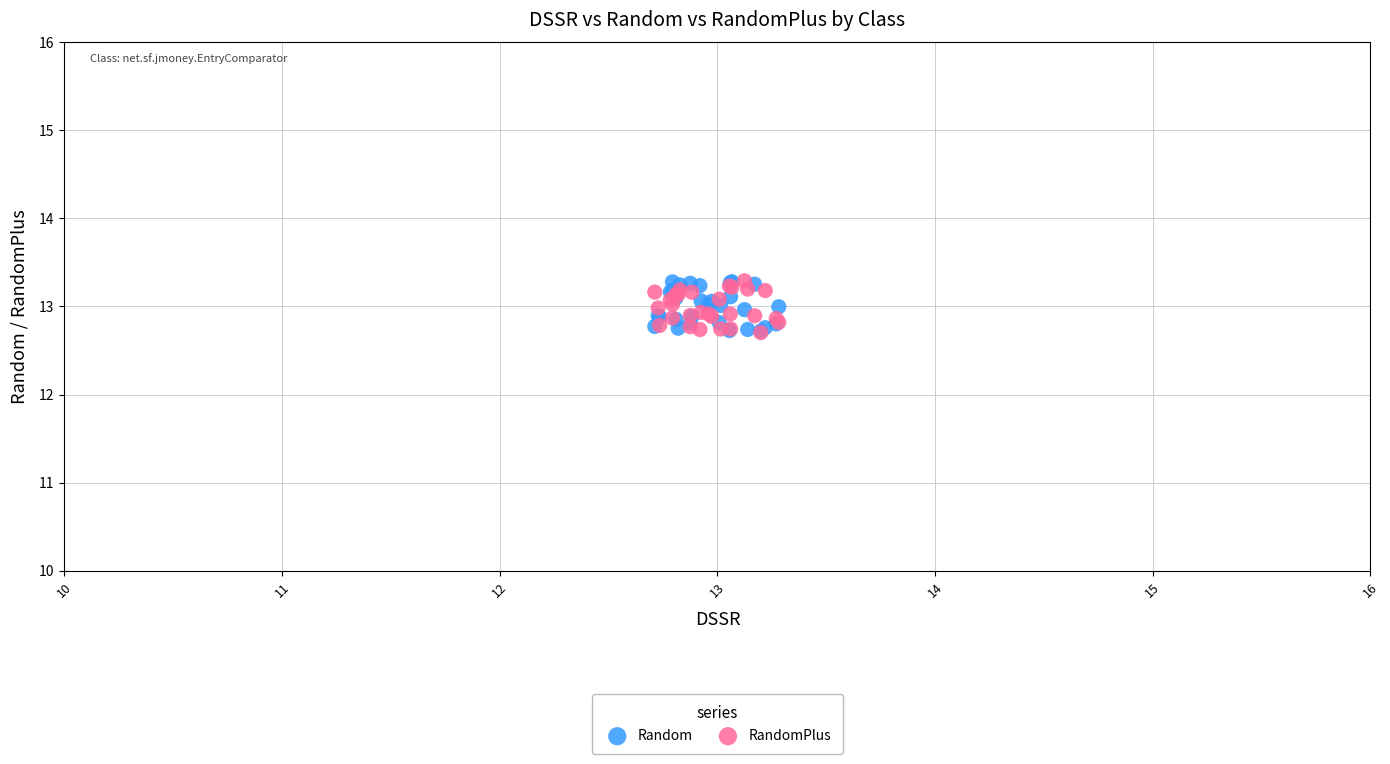

What are all the series names shown in the legend?

Random, RandomPlus